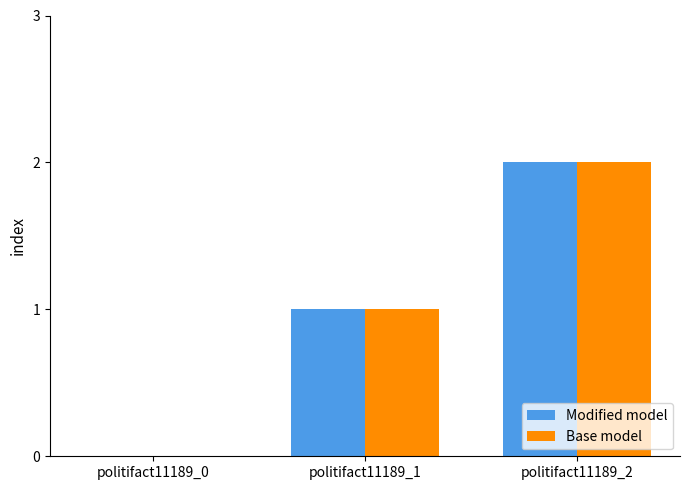

At which label is Modified model closest to 1?

politifact11189_1